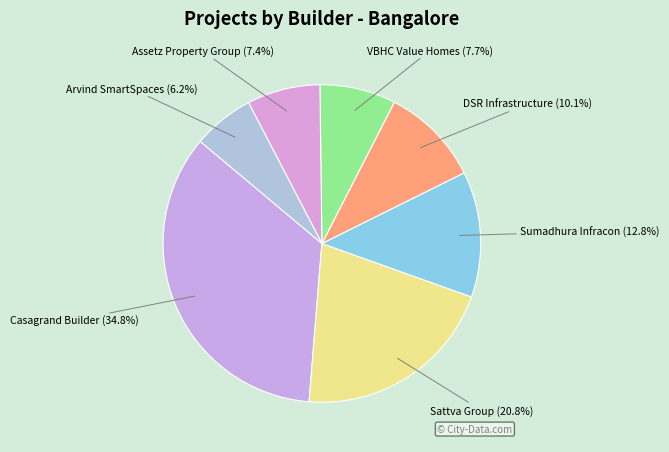

Which category has the biggest portion of the pie?

Casagrand Builder